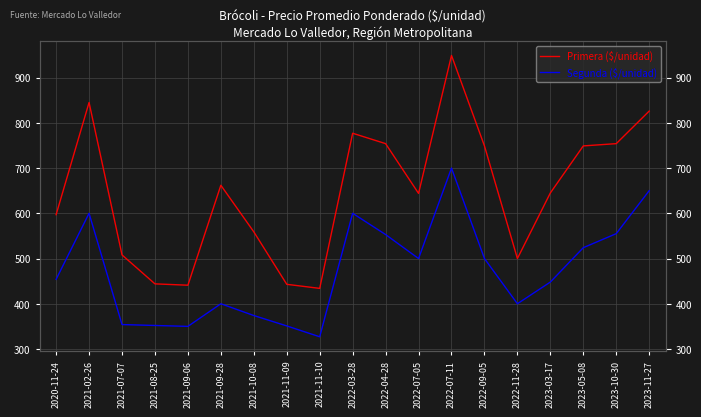

True or false: Segunda ($/unidad) and Primera ($/unidad) intersect in this chart.

False